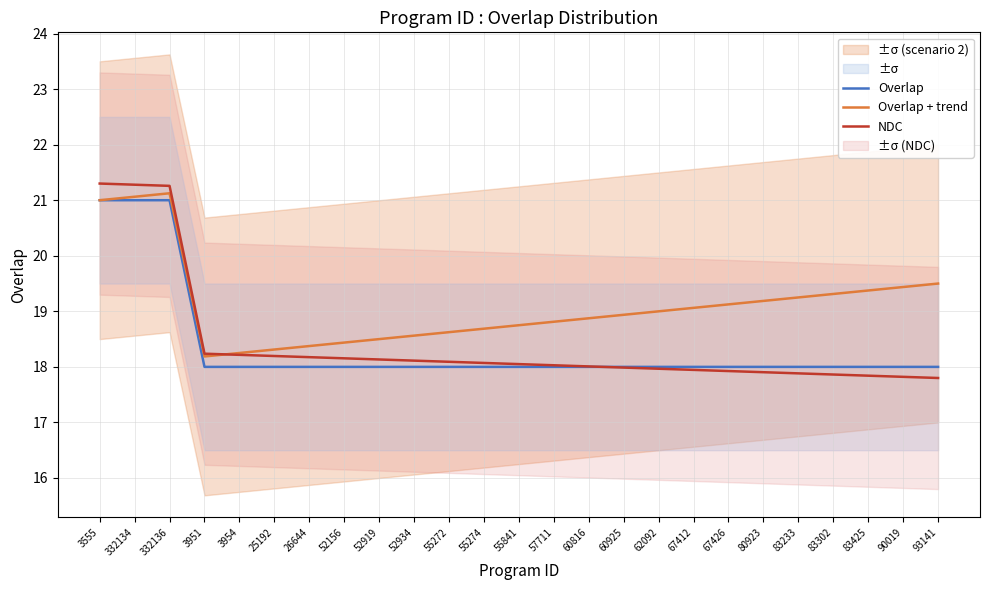

Is the value of Overlap + trend at 3951 greater than the value of NDC at 332134?

No